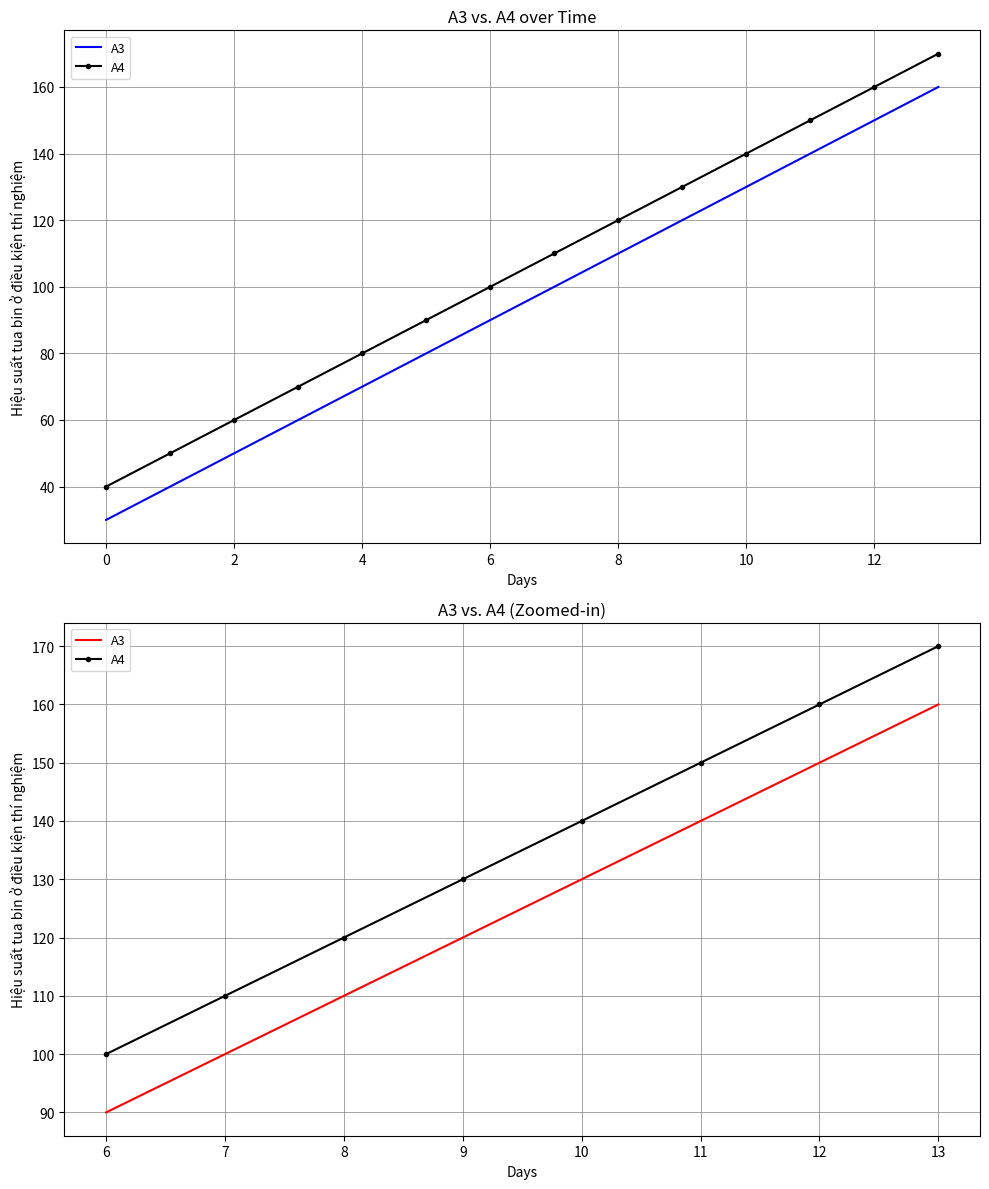

What is the difference between the maximum and second lowest values in the A4 series?

60